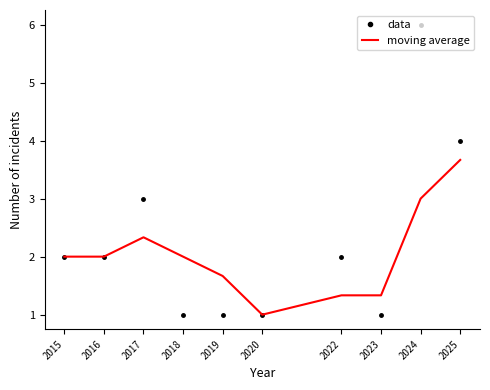

Which category has the highest value in the data series?

2024